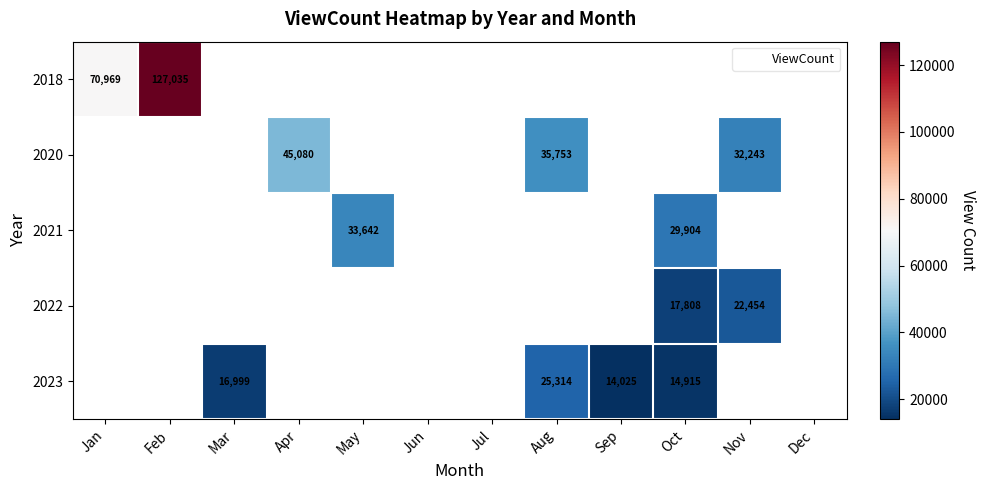

What is the maximum value for 2018?

127035.0